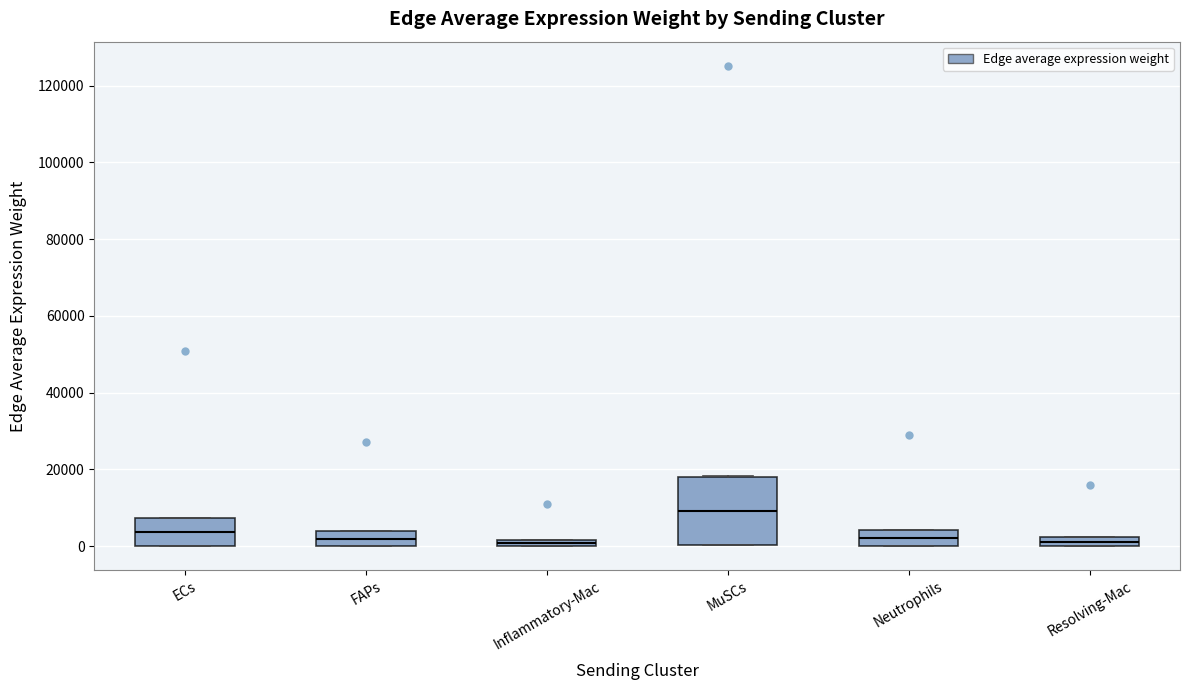

Comparing the boxes themselves (not the whiskers), which one is the tallest?

MuSCs